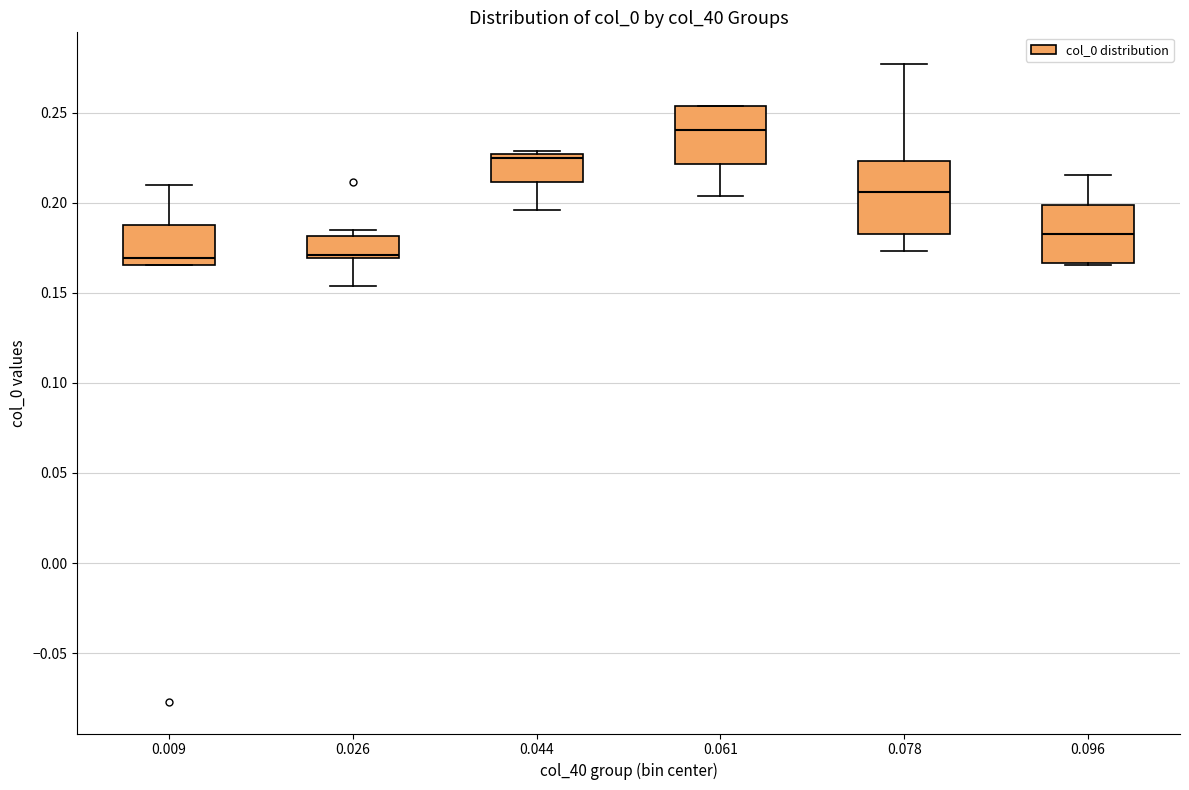

Which box is the tallest, from its lower edge to its upper edge?

0.078